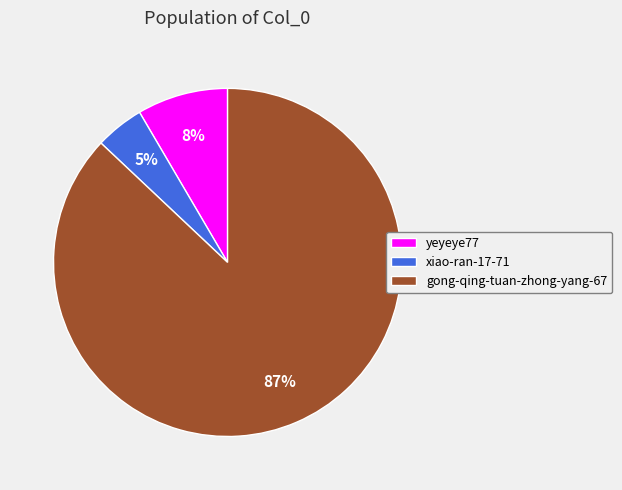

What is the ratio of the value at xiao-ran-17-71 to the value at gong-qing-tuan-zhong-yang-67?

0.1